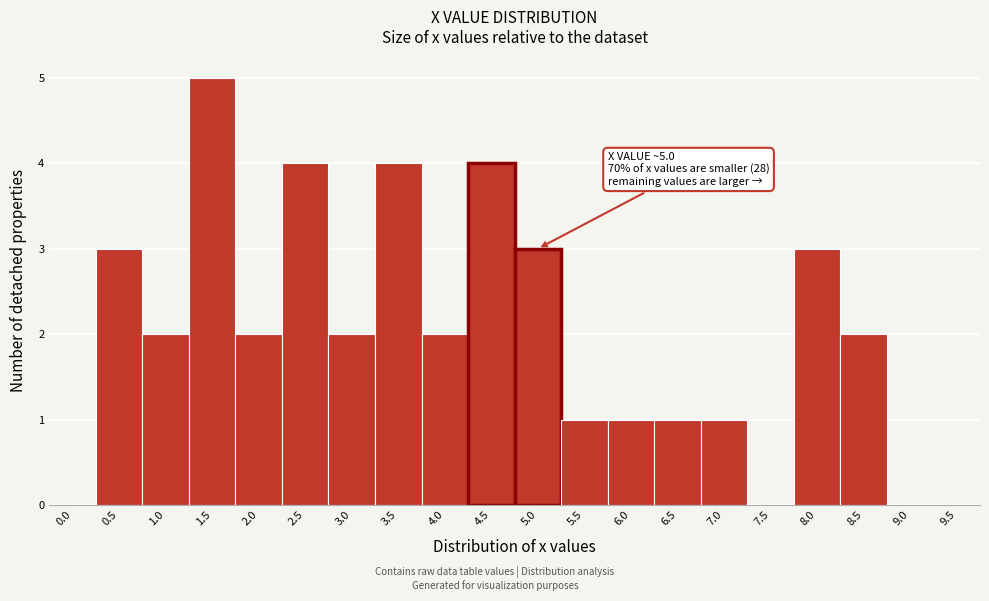

Reading left to right, list all the values displayed in this chart.

0.0=0	0.5=3	1.0=2	1.5=5	2.0=2	2.5=4	3.0=2	3.5=4	4.0=2	4.5=4	5.0=3	5.5=1	6.0=1	6.5=1	7.0=1	7.5=0	8.0=3	8.5=2	9.0=0	9.5=0